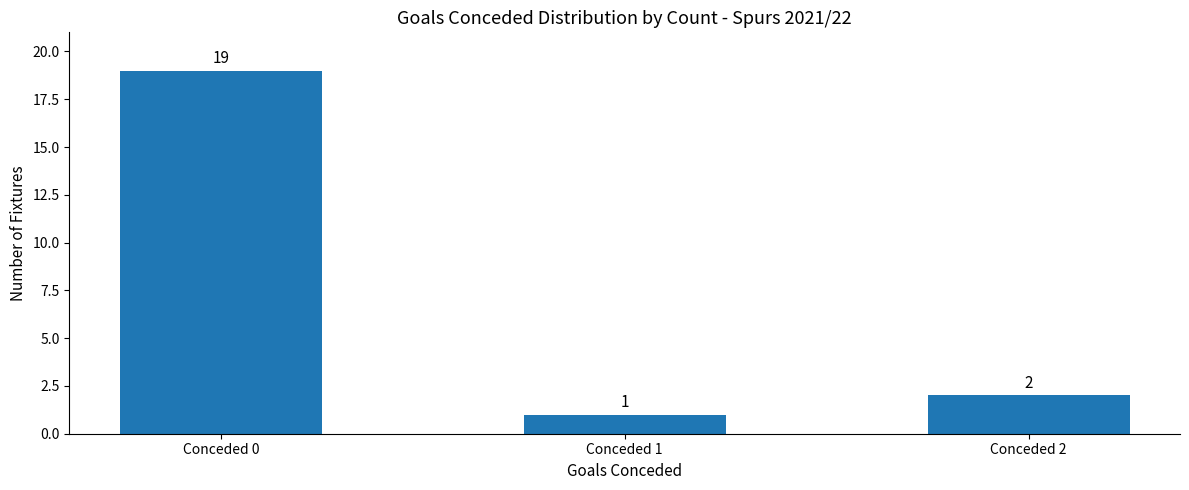

Reading left to right, transcribe all the data shown in this chart.

19	1	2